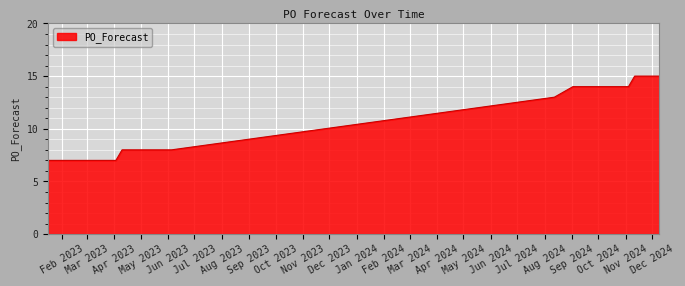

What is the smallest value displayed?

7